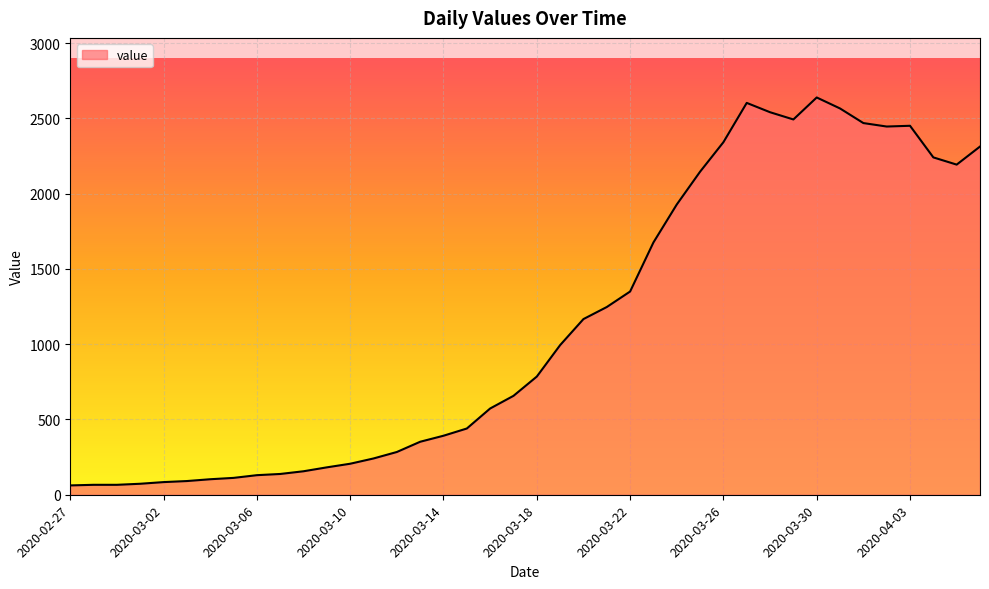

What is the smallest value displayed?

62